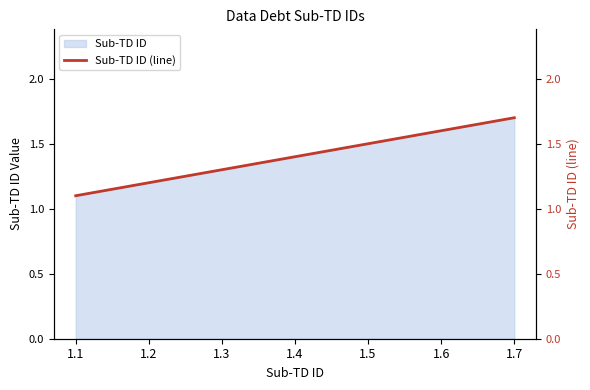

Approximately how many times larger is the value at 1.5 compared to 1.3?

1.2